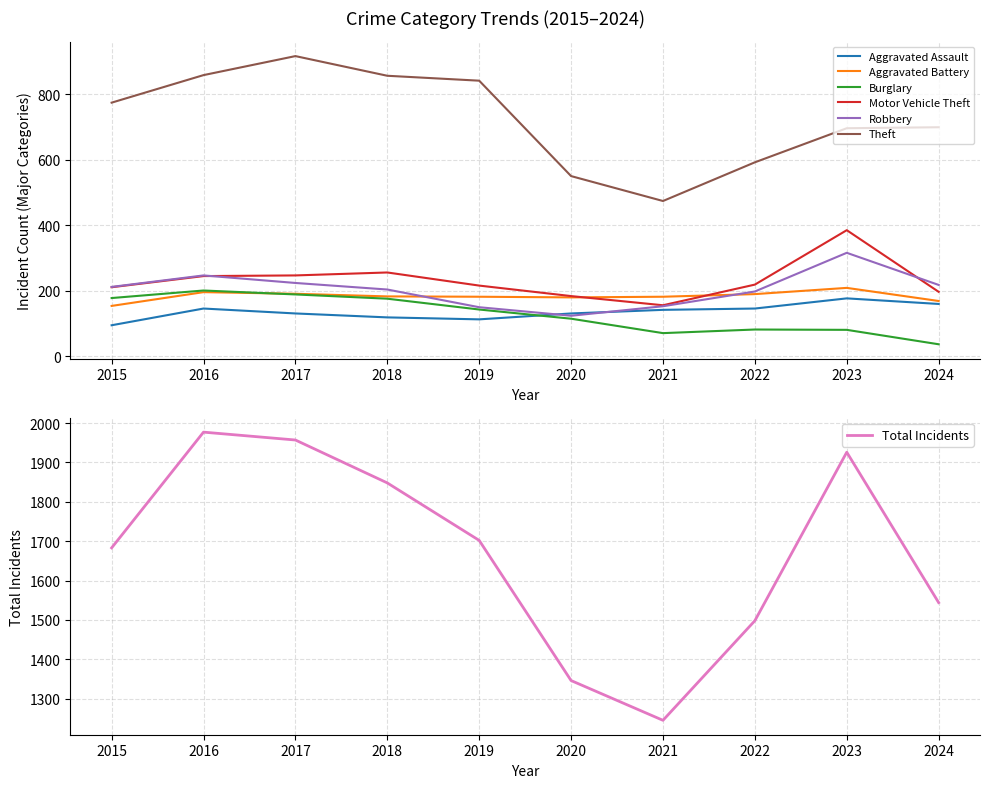

How many values in the Aggravated Assault series exceed 142?

4